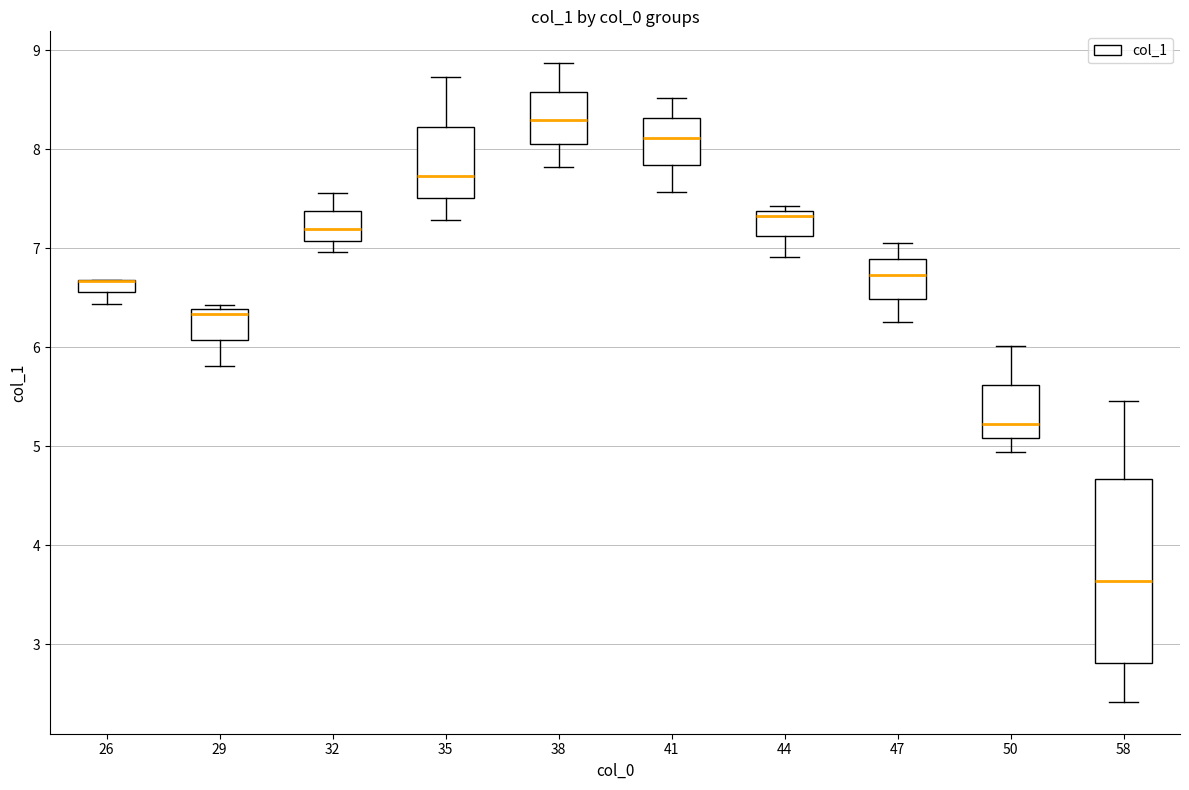

Comparing the boxes themselves (not the whiskers), which one is the tallest?

58